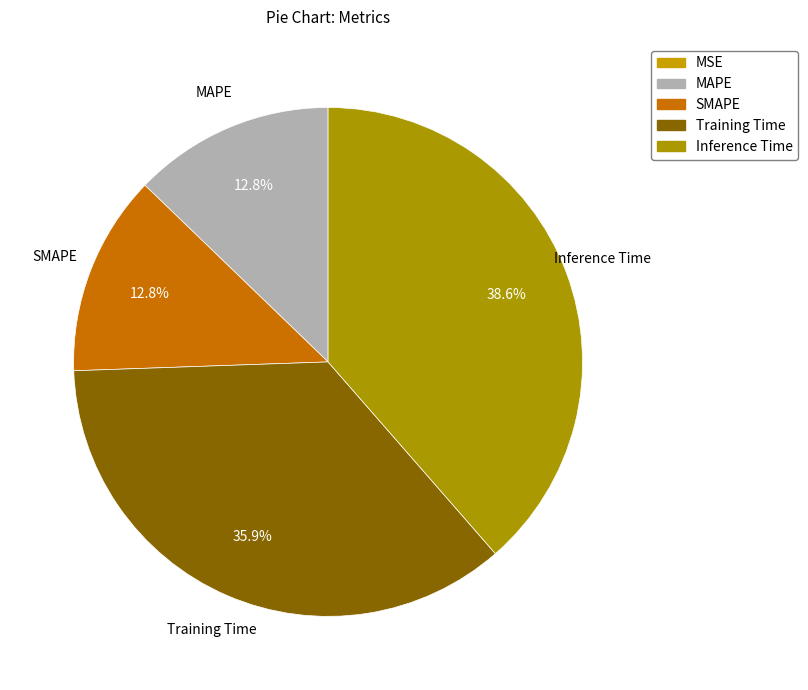

To the nearest percent, what is the difference between the MAPE and Training Time slice percentages?

23%